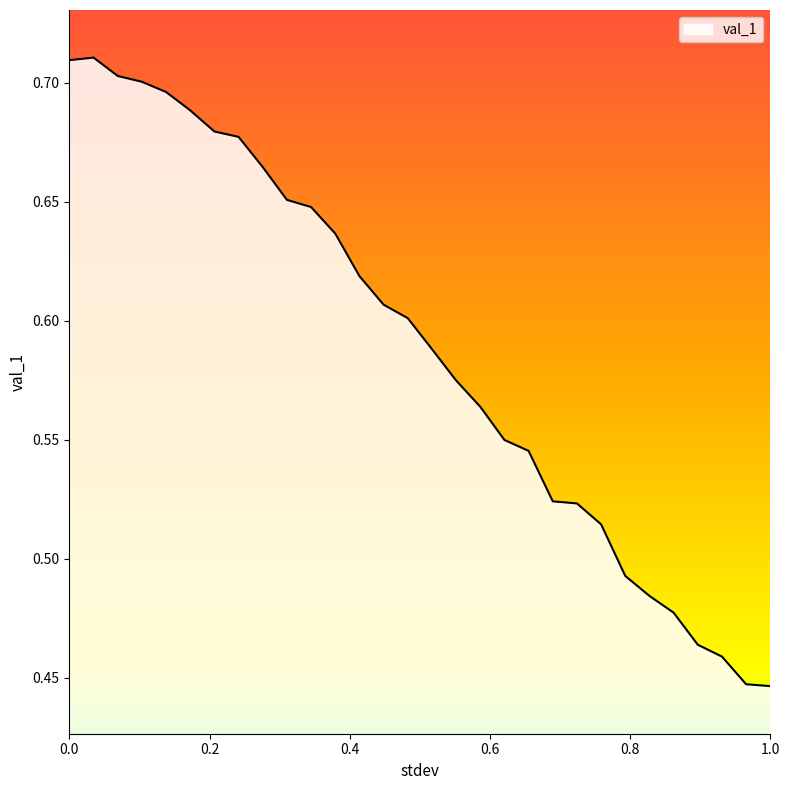

What is the difference between the maximum and minimum values?

0.3